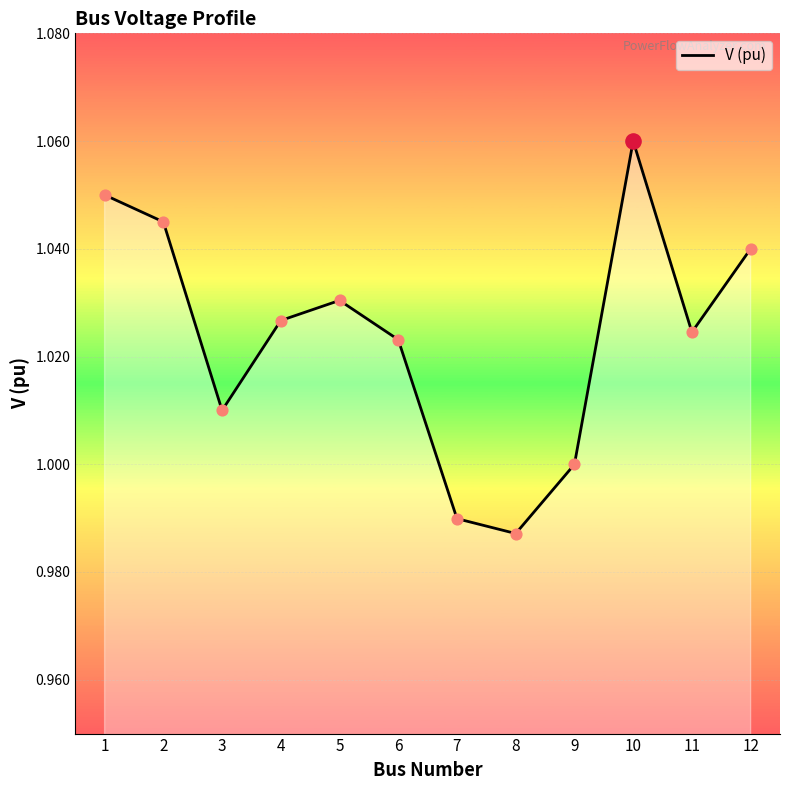

Which has a higher value, 7 or 6?

6